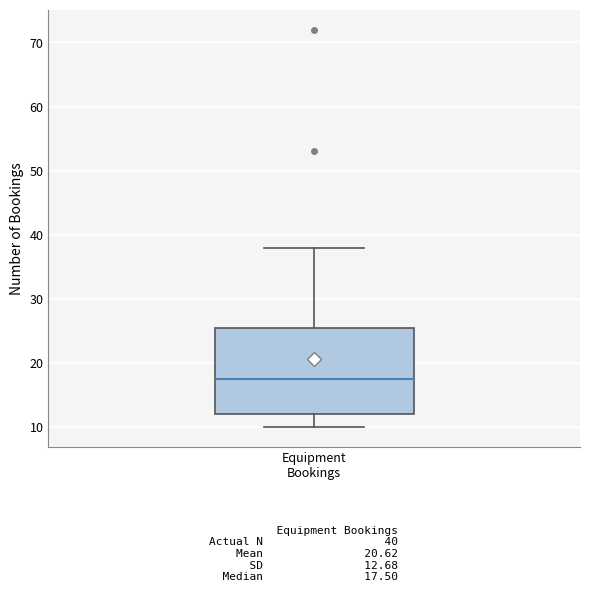

Transcribe this box plot: give where the median line is, the range the box spans, and where the two whiskers end, as read against the y-axis. The values are not printed on the chart, so give them approximately, as read against the axis.

median 18, box 12 to 26, whiskers 10 to 38